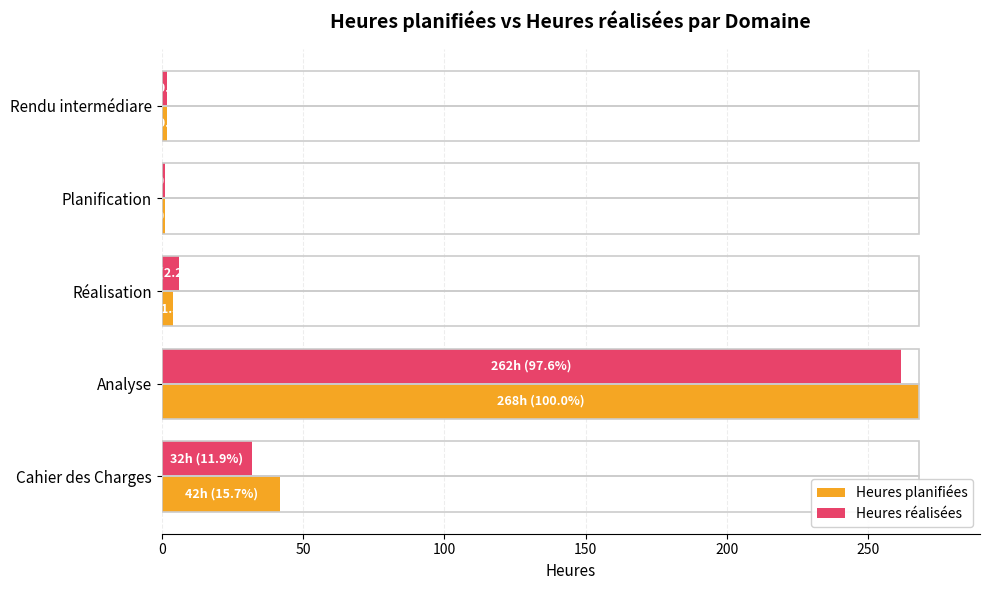

At which category is the sum across all series the highest?

Analyse